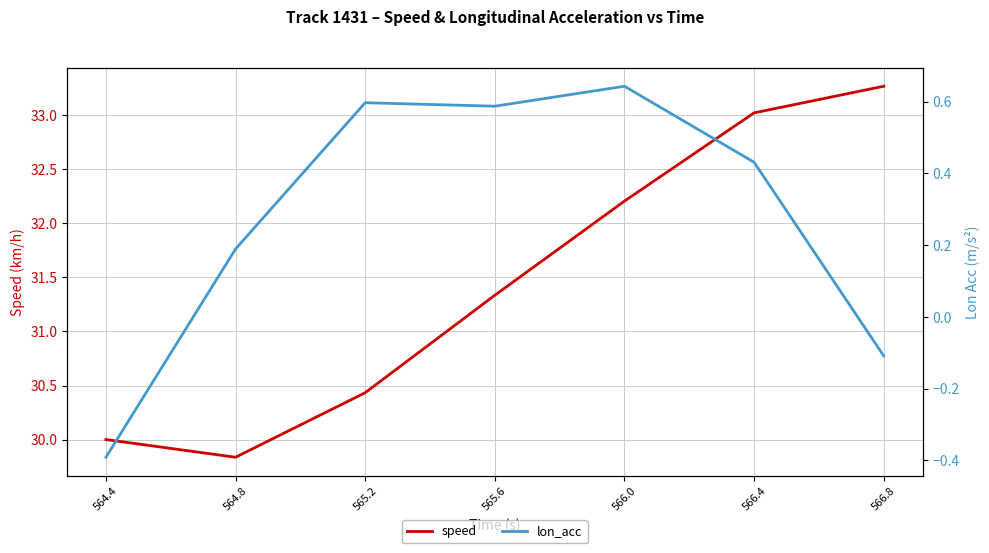

Is it true that speed equals 29.8 at 564.8?

True